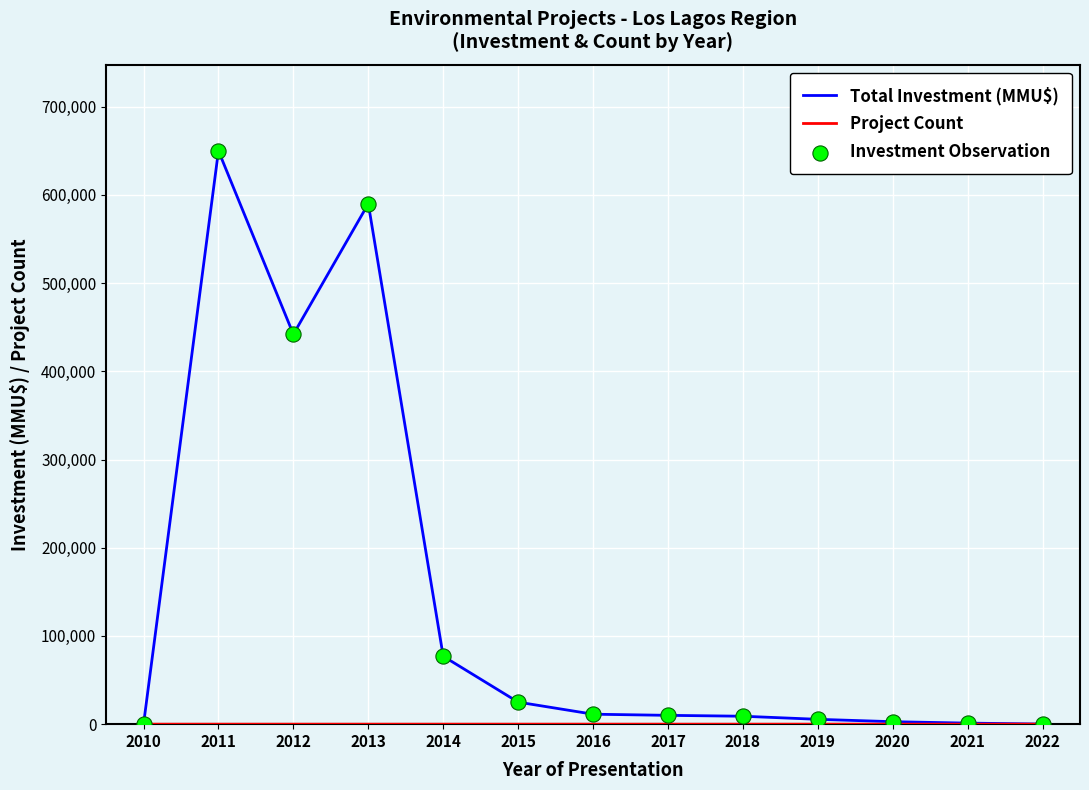

Which series has the largest total across all categories?

Total Investment (MMU$)